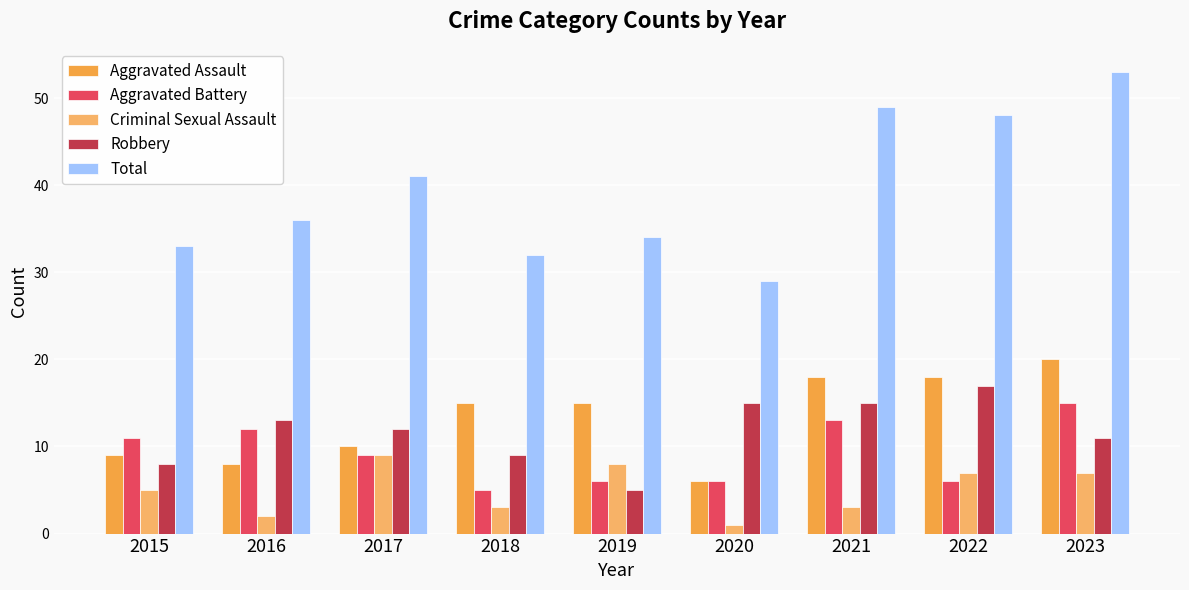

Which series changed the most between 2016 and 2020?

Total